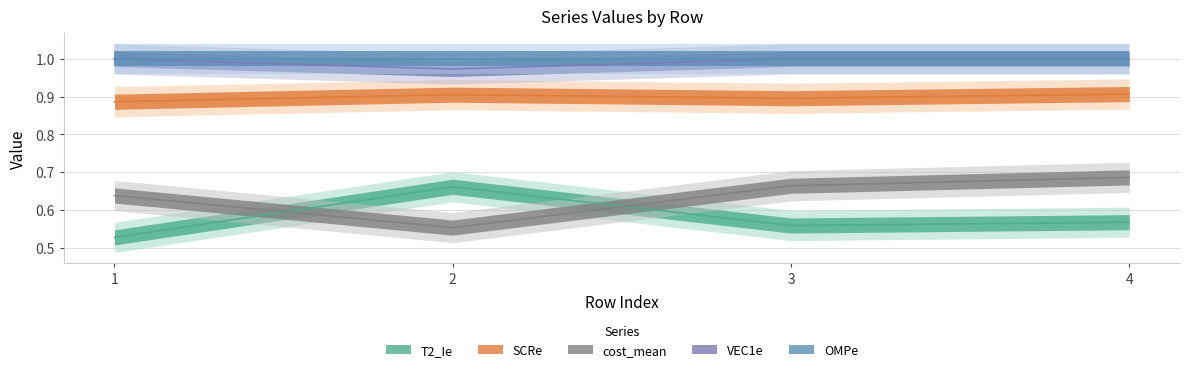

Where is the first local minimum for VEC1e?

2